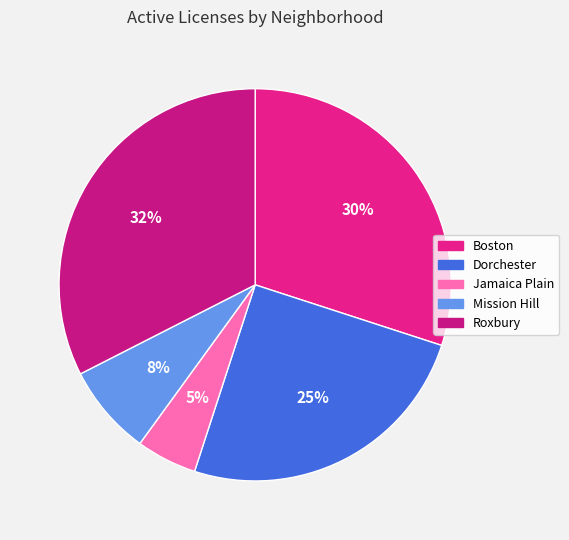

What is the smallest slice in the pie chart?

Jamaica Plain